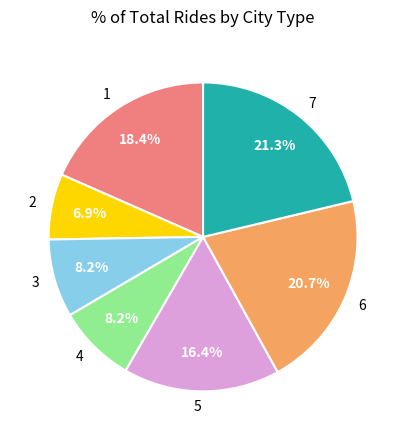

How much of the chart is everything except 3?

91.8%